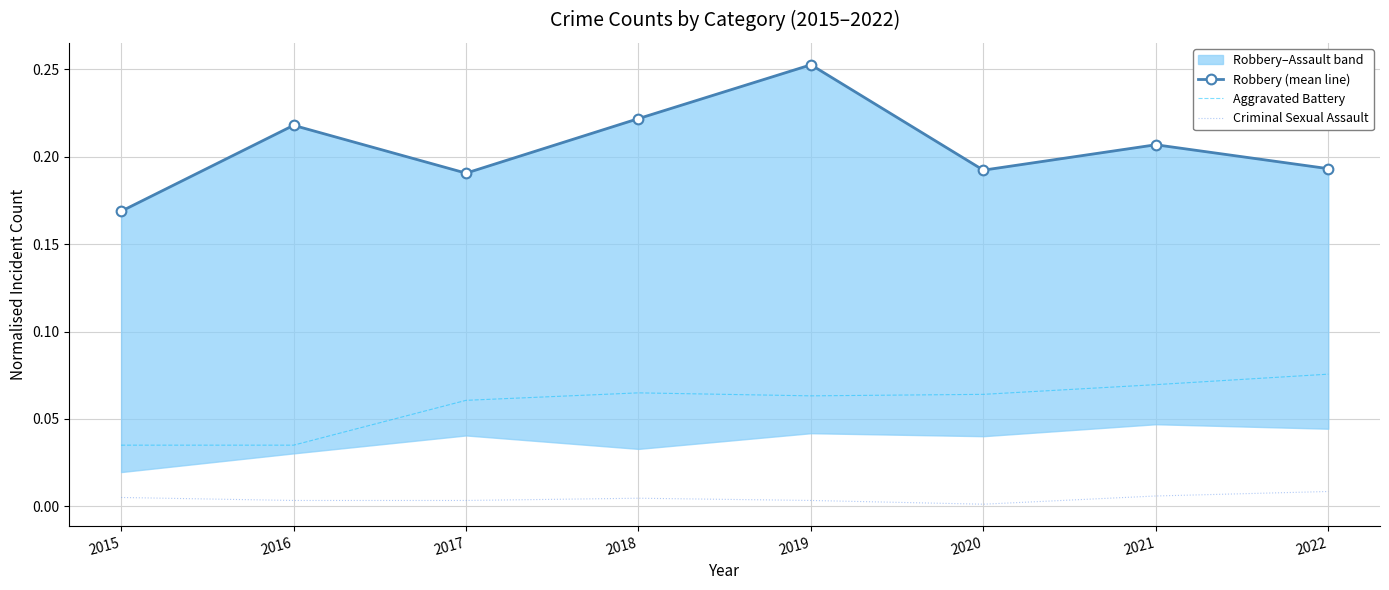

Which category has the highest value across all series?

2019